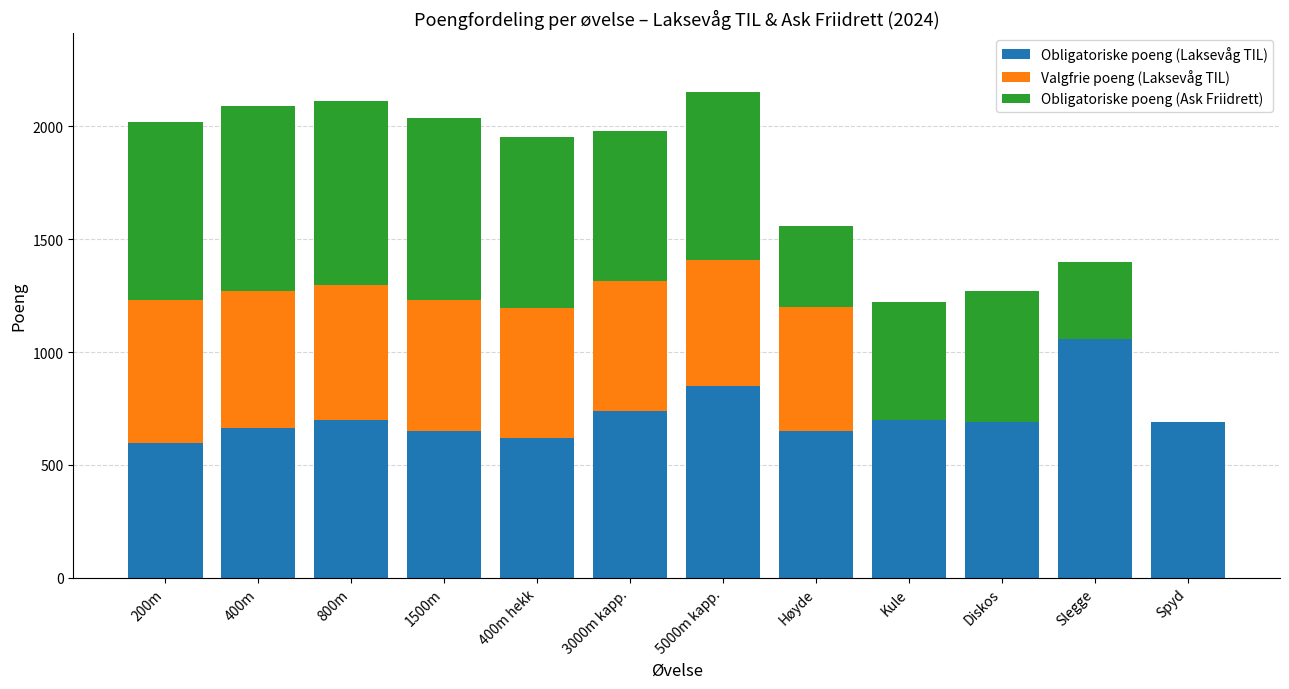

Is it true that Obligatoriske poeng (Laksevåg TIL) equals 619 at 400m hekk?

True